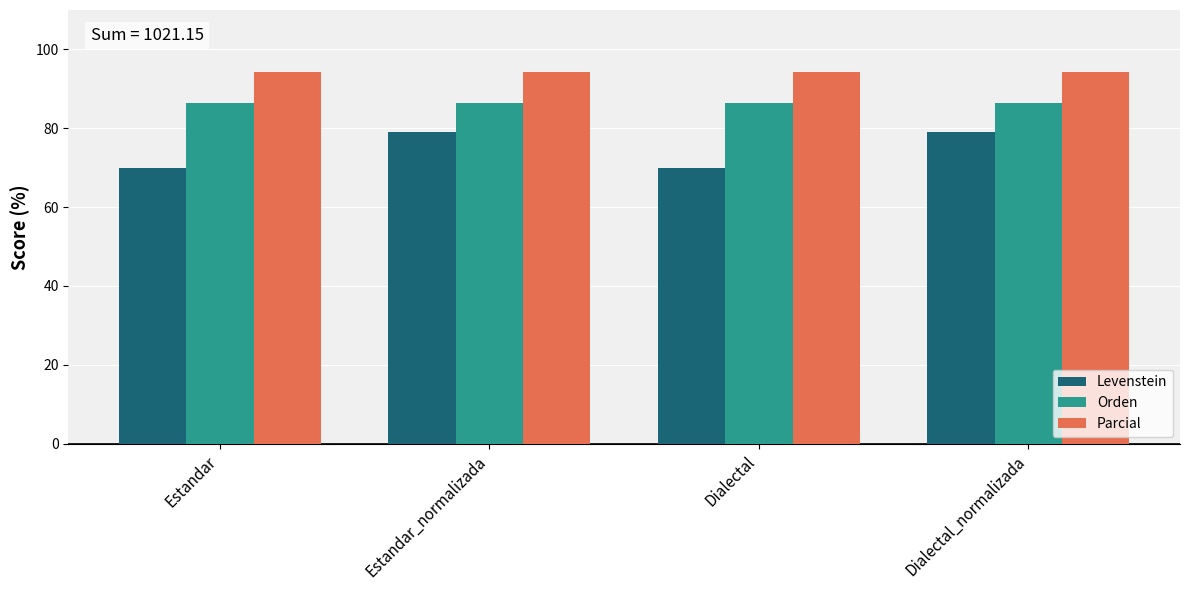

What is the maximum value for Parcial?

94.3